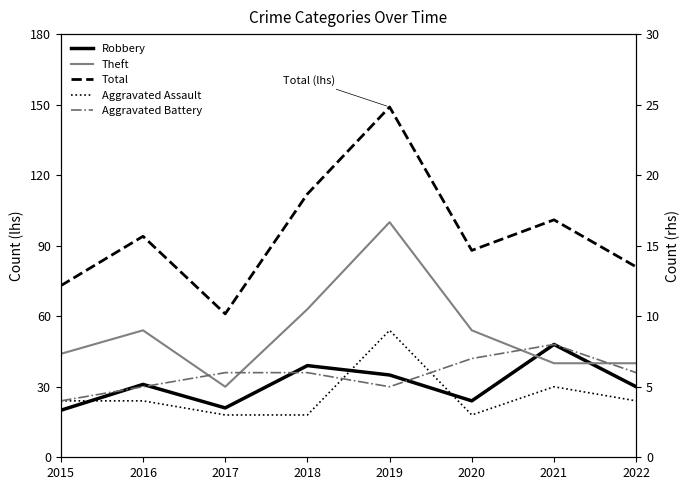

What is the difference between the Aggravated Battery values at 2020 and 2021?

1